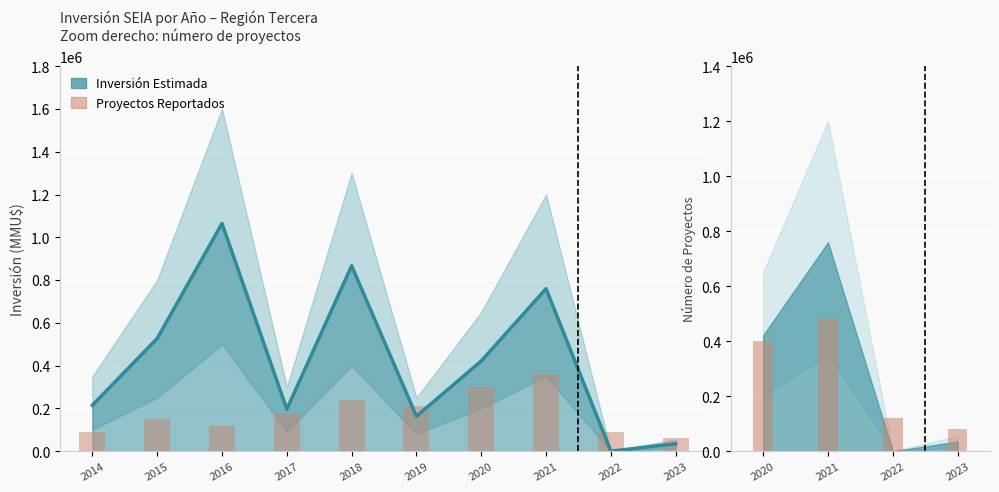

At which label is Num Proyectos closest to 210000?

2019